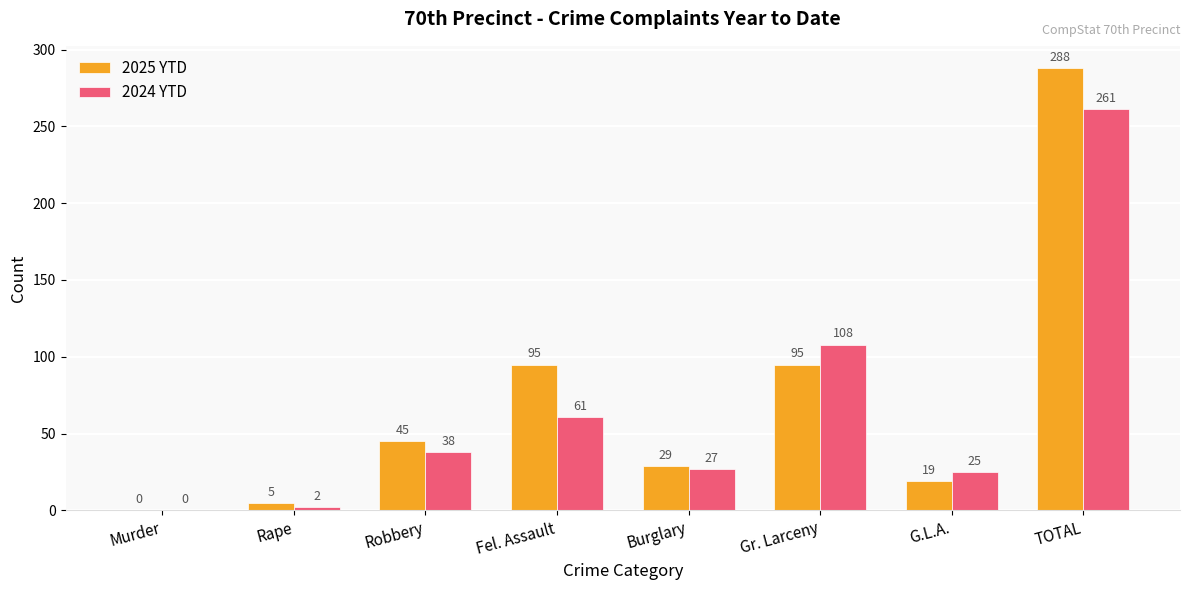

At which category does the chart reach its peak across all series?

TOTAL